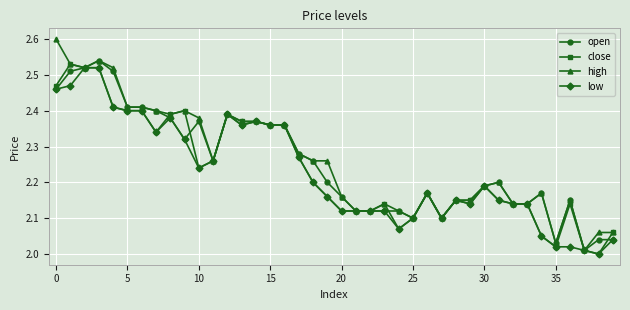

True or false: open has more than 0 points higher than both neighbors.

True